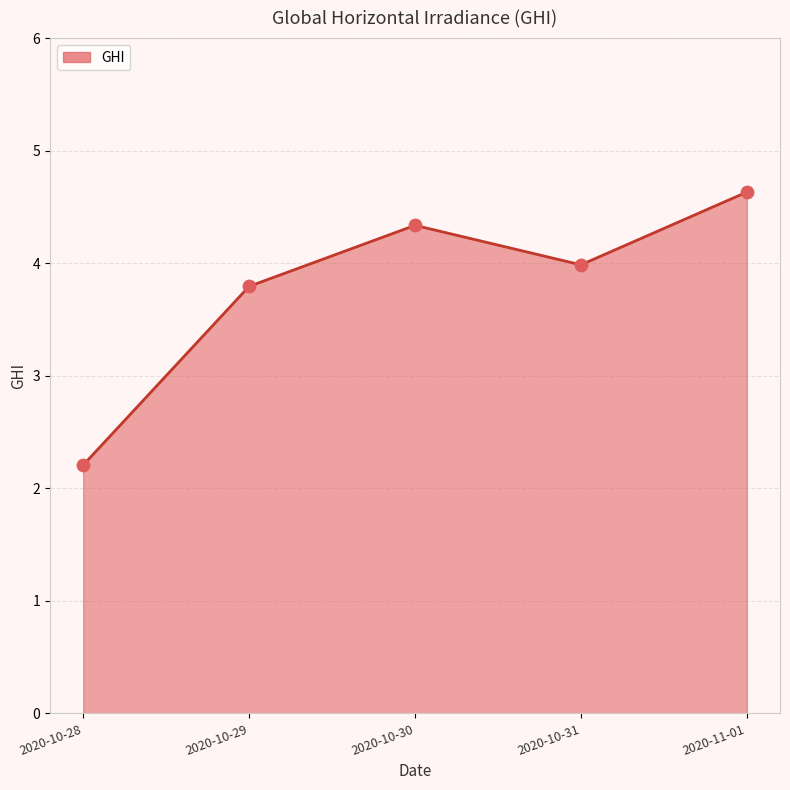

Between 2020-10-30 and 2020-11-01, which is larger?

2020-11-01